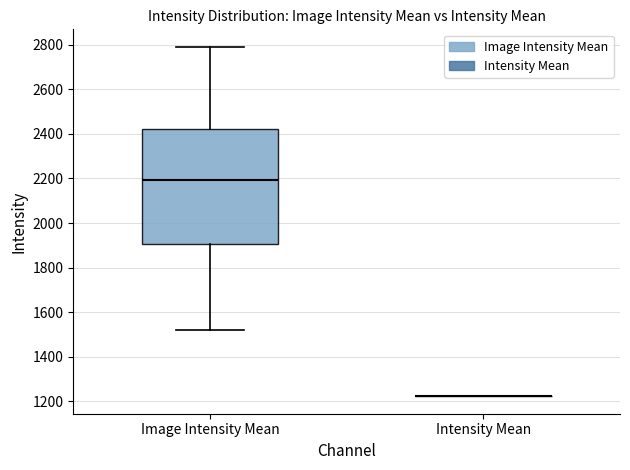

Reading left to right, transcribe this box plot: for each box, give where its median line is, the range the box spans, and where its two whiskers end, as read against the y-axis. The values are not printed on the chart, so give them approximately, as read against the axis.

Image Intensity Mean: median 2200, box 1900 to 2420, whiskers 1520 to 2800
Intensity Mean: box collapsed to a line at 1220, whiskers 1220 to 1220